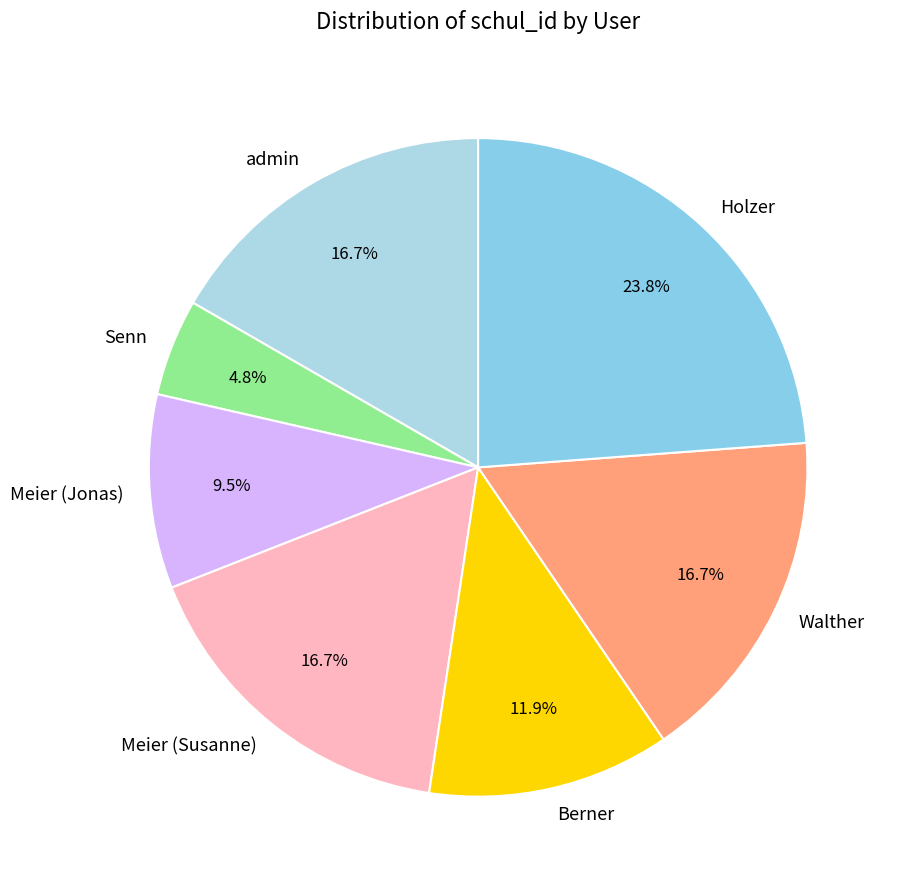

Is it true that Senn is 5% of the pie?

True